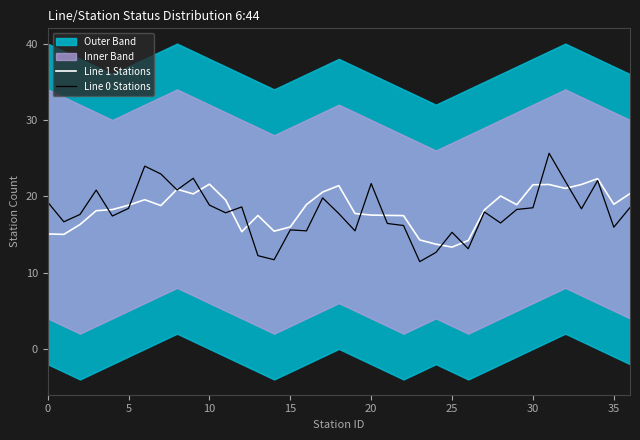

Does the chart display data point markers on the line(s)?

No